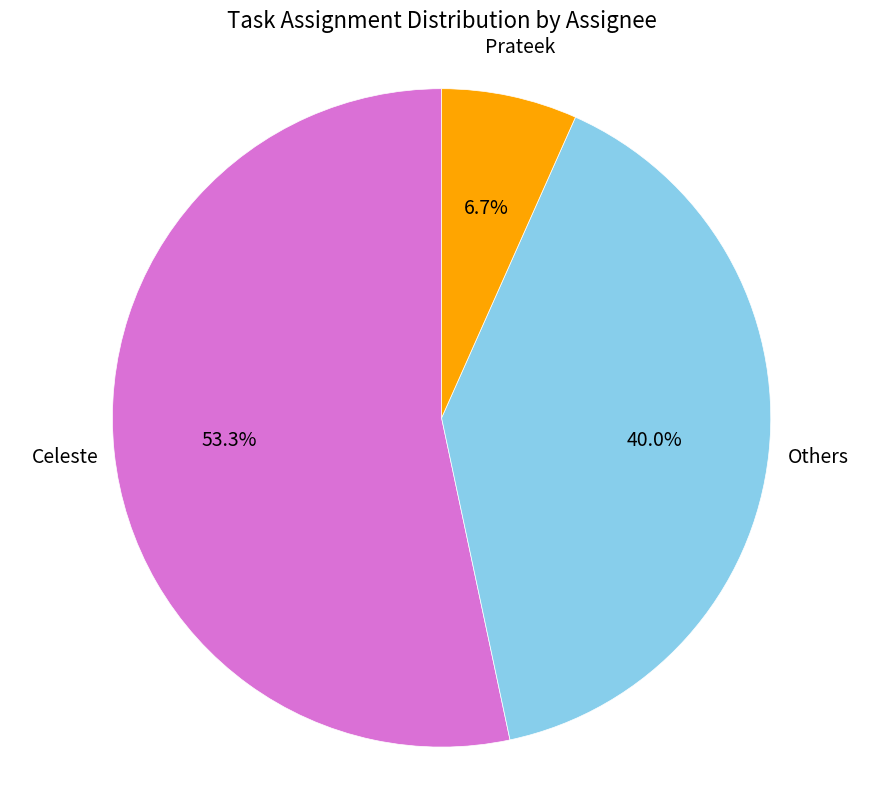

To the nearest percent, what is the difference between the largest and smallest slice percentages?

47%